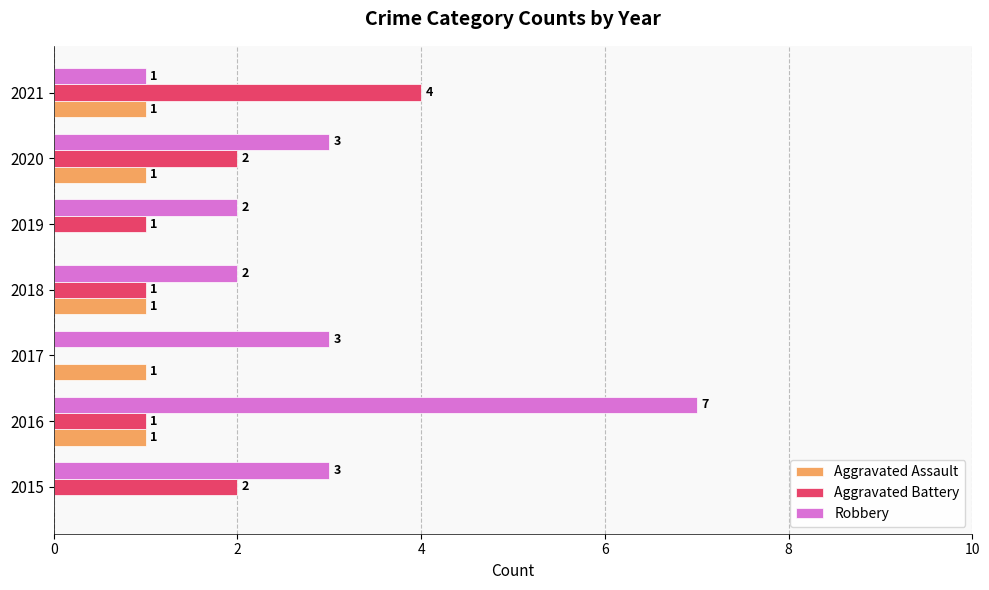

At which label does Robbery reach its peak?

2016